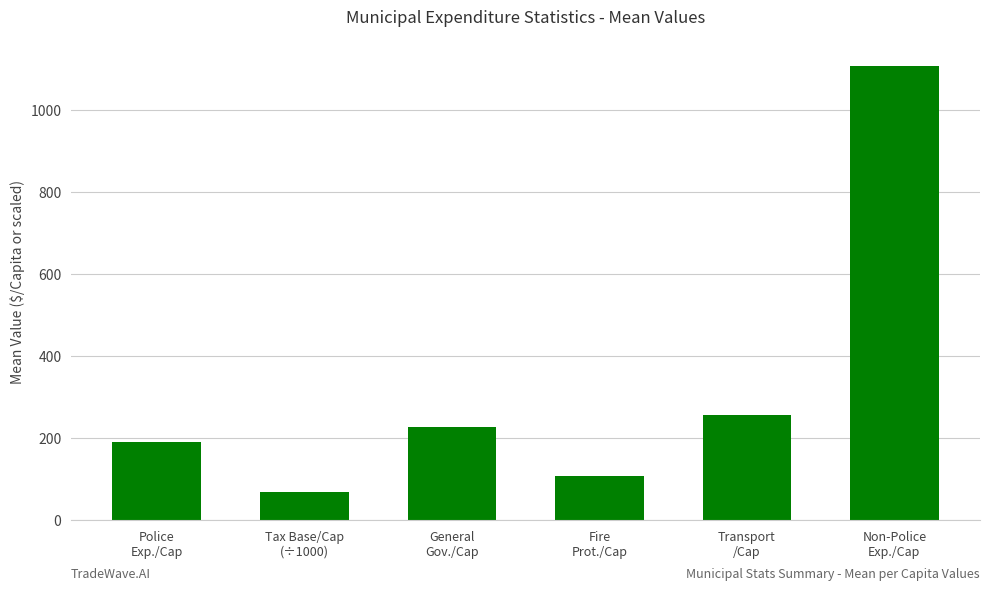

Does the chart contain stacked bars?

No